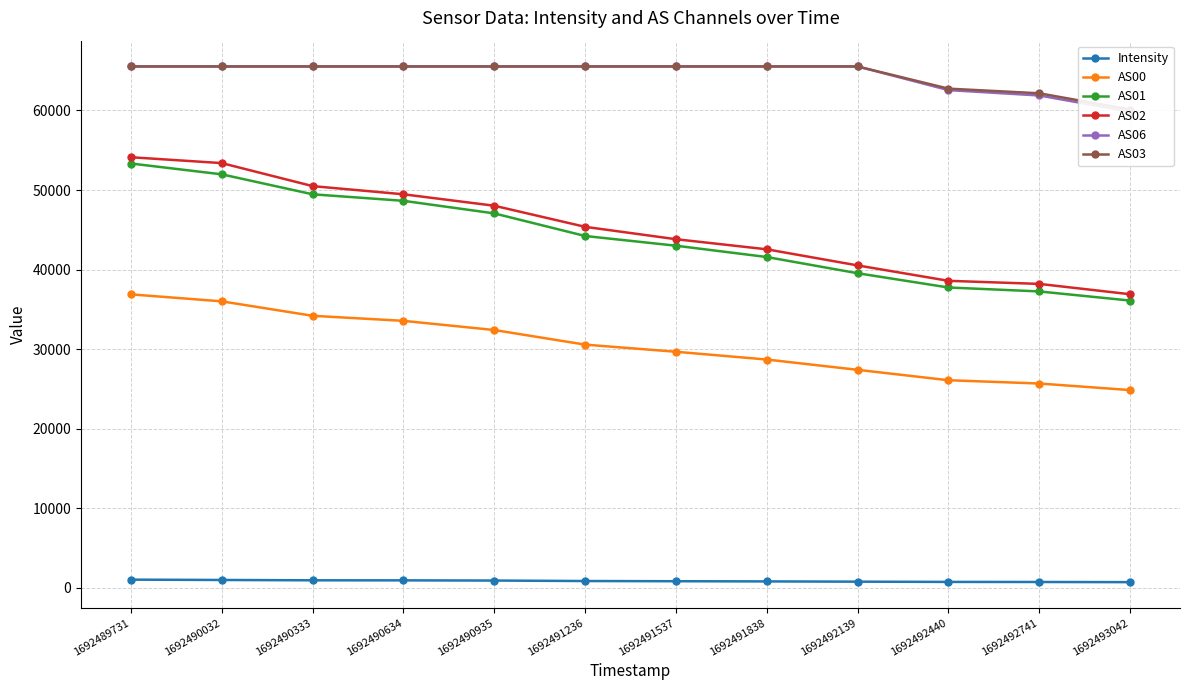

True or false: AS02 and AS01 cross at least once.

False